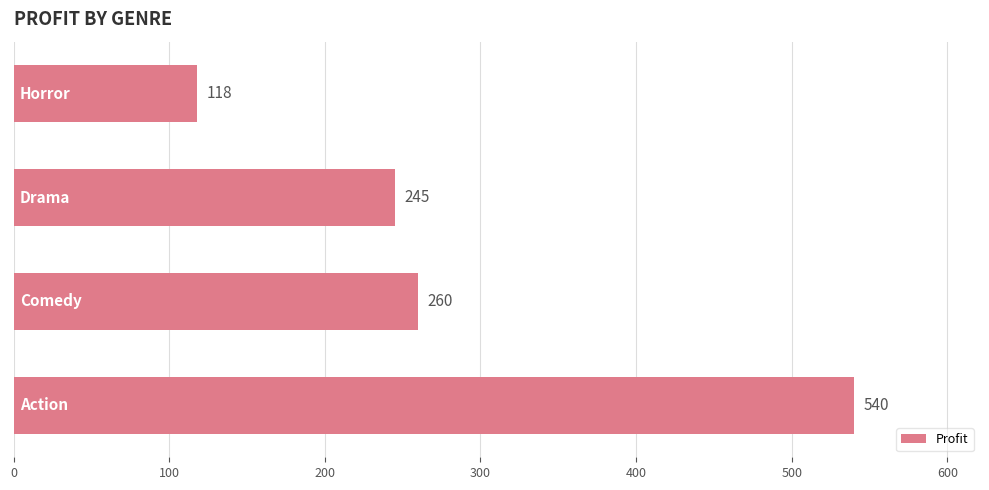

What is the average value?

291